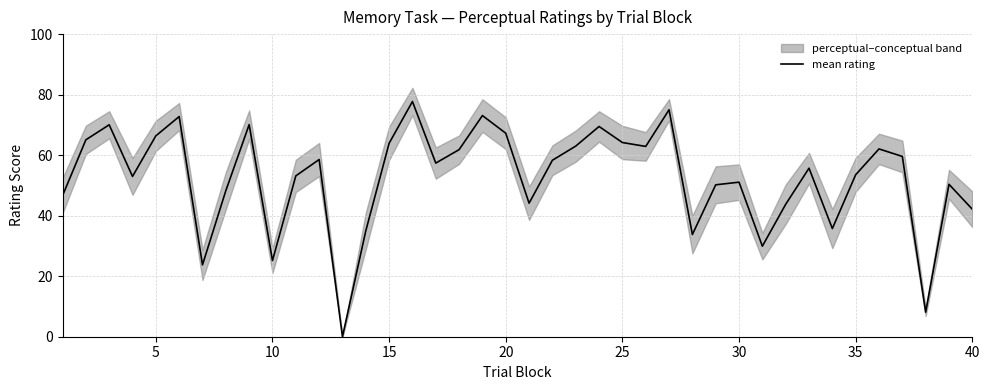

Reading left to right, extract all data points from this chart.

46.6	65.1	70.0	53.0	66.4	72.8	23.8	48.3	70.1	25.2	53.2	58.6	0.0	35.0	63.9	77.7	57.4	61.8	73.1	67.2	44.1	58.3	63.0	69.5	64.2	62.9	75.0	33.8	50.2	51.1	29.9	43.8	55.7	35.7	53.5	62.1	59.6	8.1	50.4	42.1